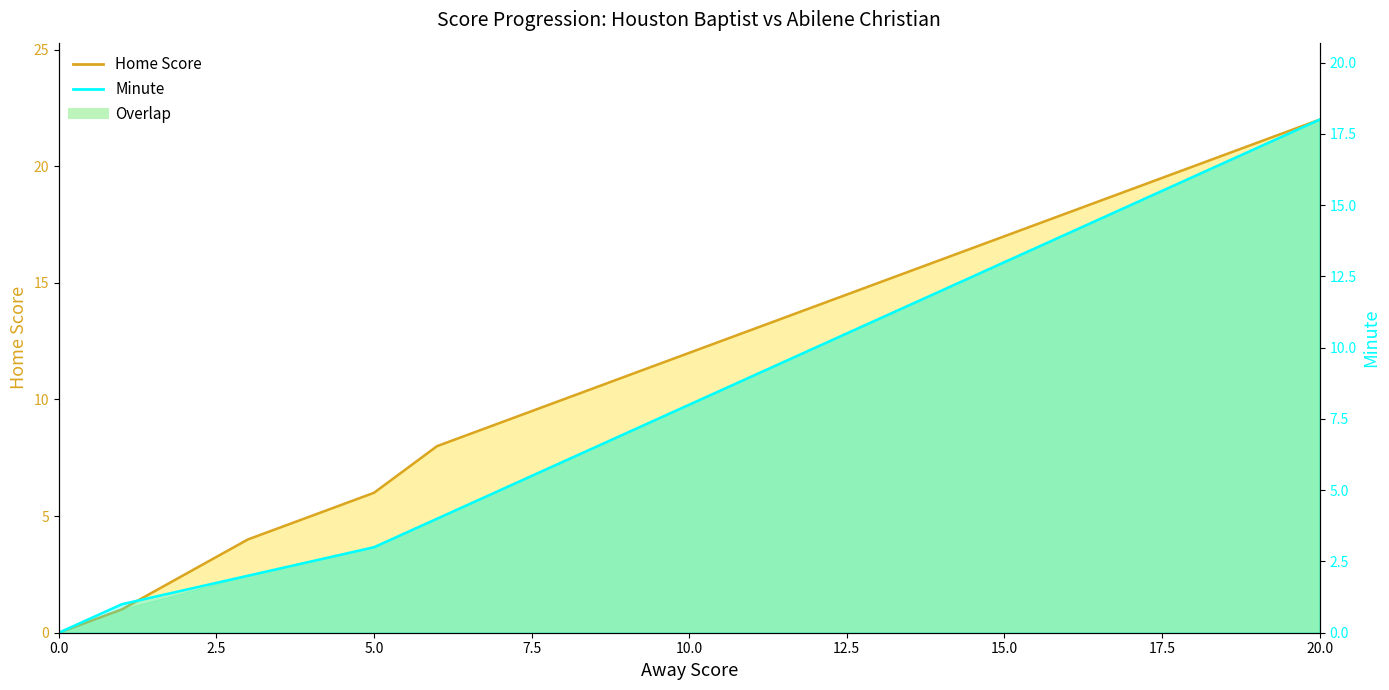

What is the spread (max minus min) of values at 16?

4